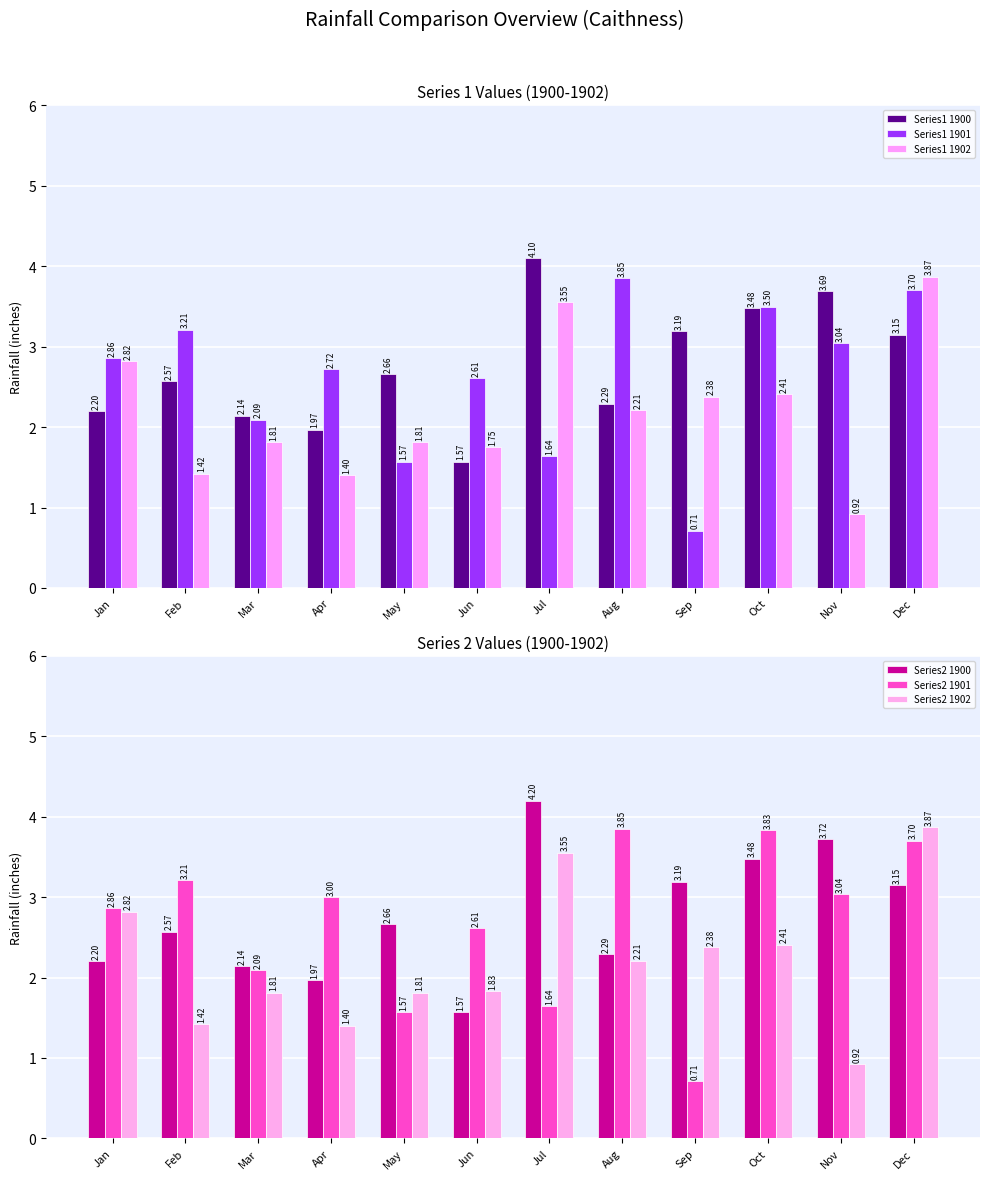

How many values in the Series1 1900 series exceed 2?

10